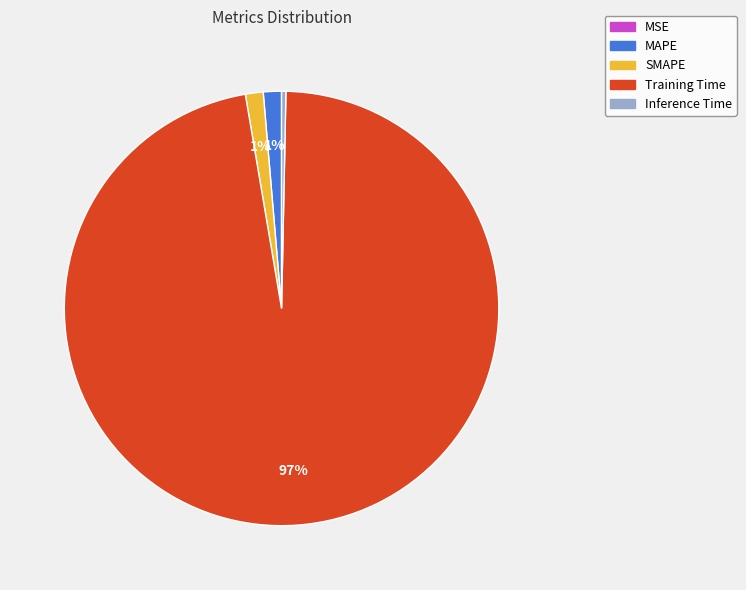

To the nearest percent, what is the average slice percentage?

20%